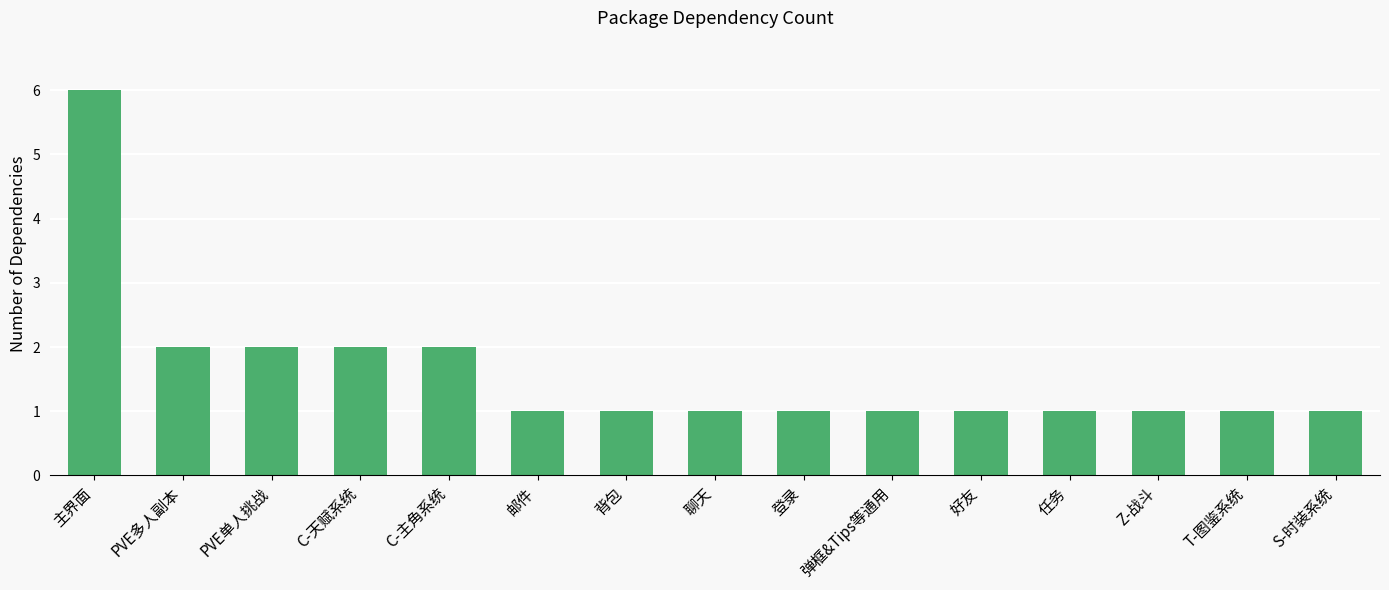

What is the value of the 10th bar from the left?

1